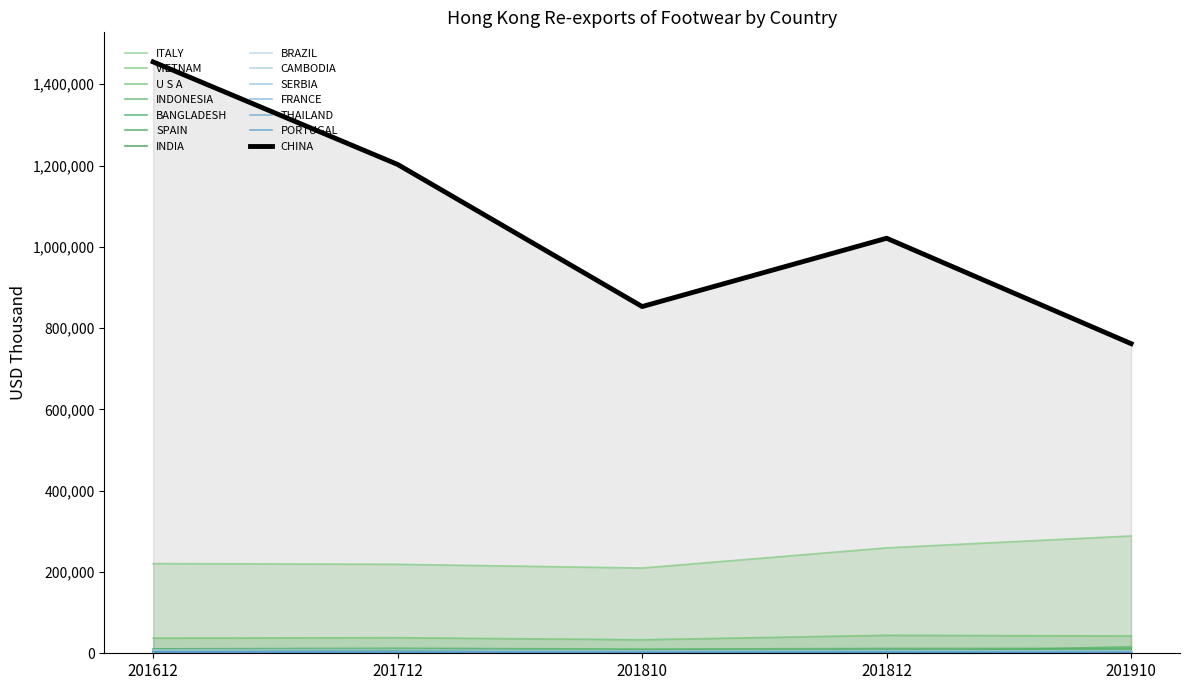

What is the lowest value of the 201910 series?

1646.5